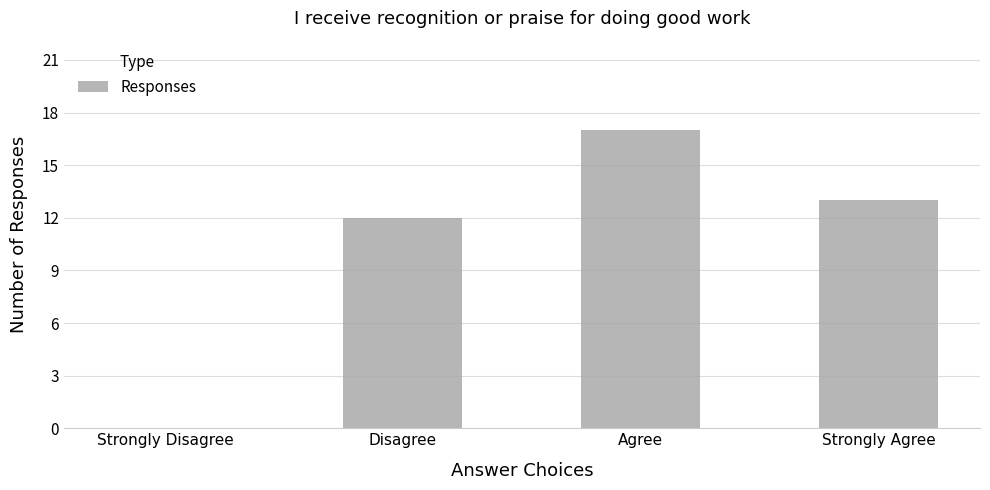

What is the greatest value displayed?

17